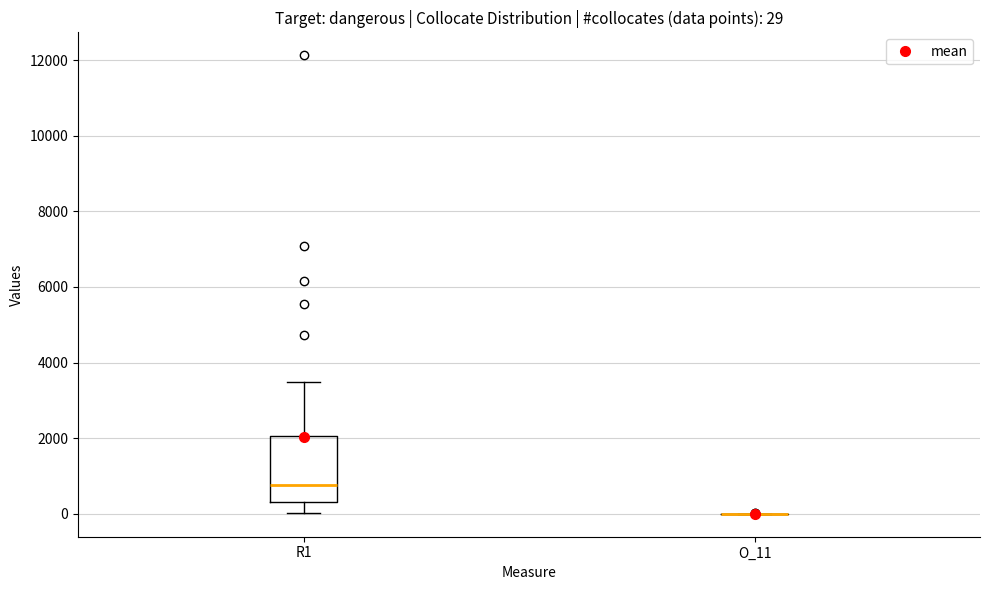

Which box is the tallest, from its lower edge to its upper edge?

R1